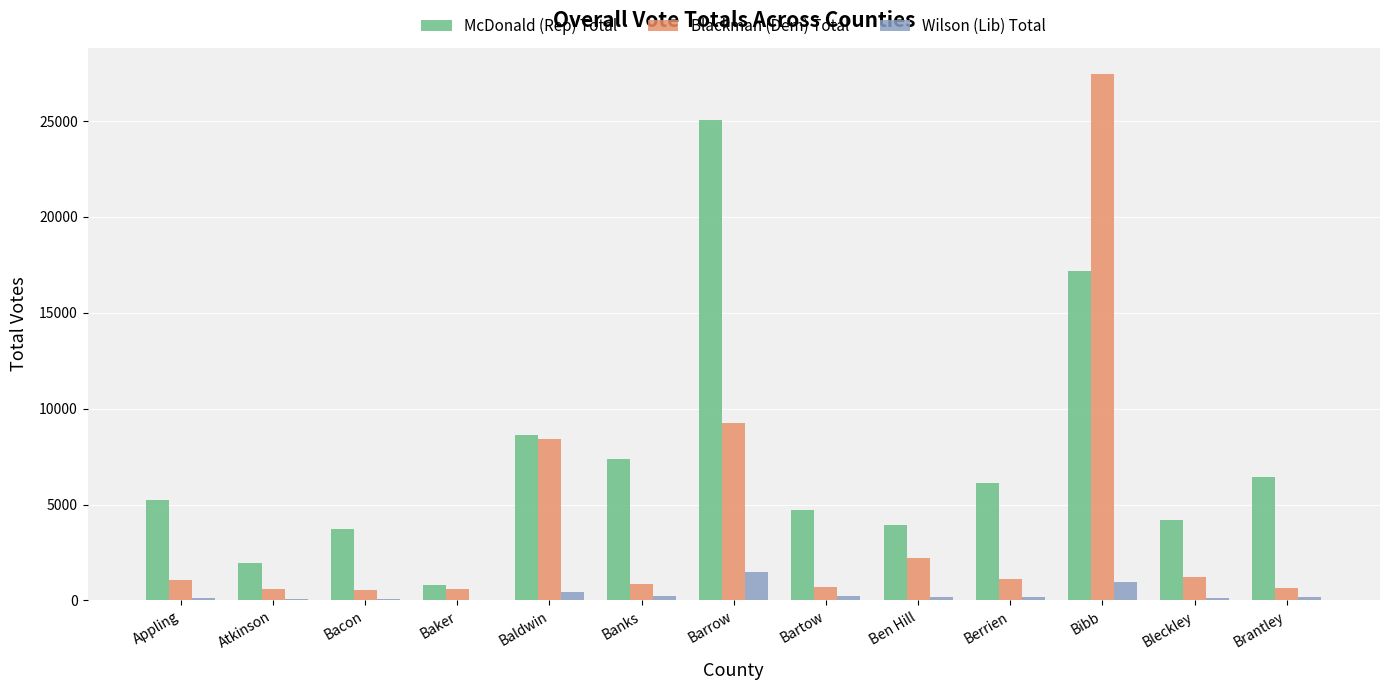

Which category has the highest value in the Blackman (Dem) Total series?

Bibb